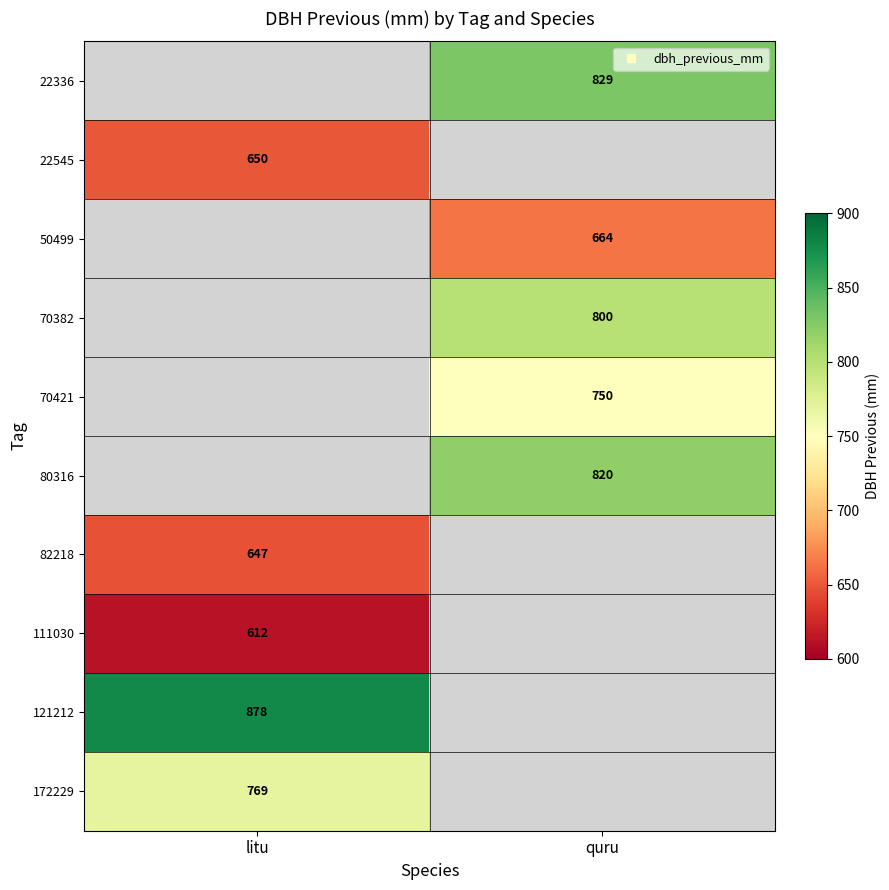

The value of 50499 at quru is 664.0. True or false?

True